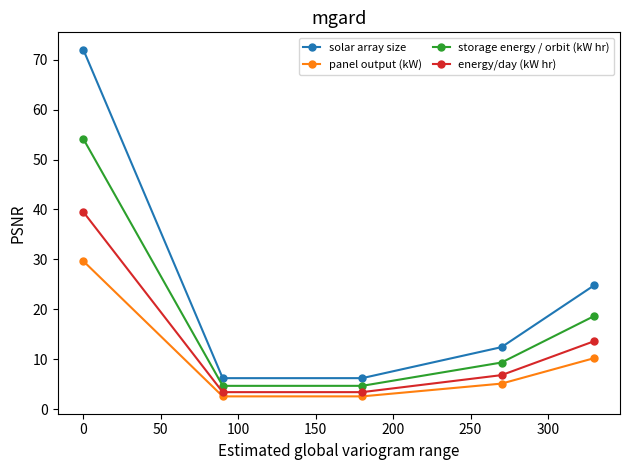

True or false: storage energy / orbit (kW hr) and solar array size cross at least once.

False